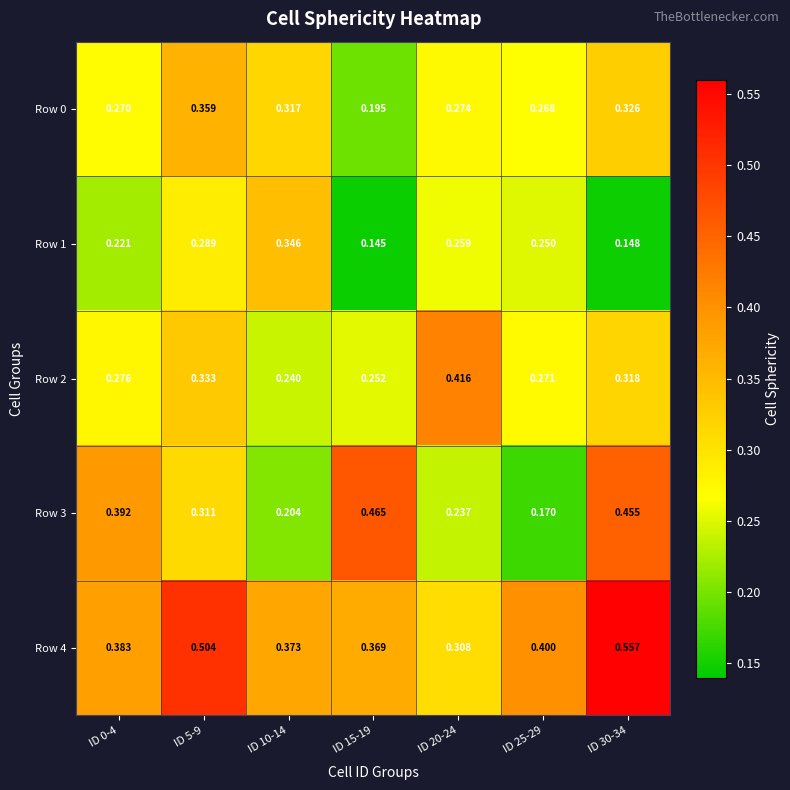

Is the value of Row 3 at ID 20-24 greater than the value of Row 2 at ID 10-14?

No